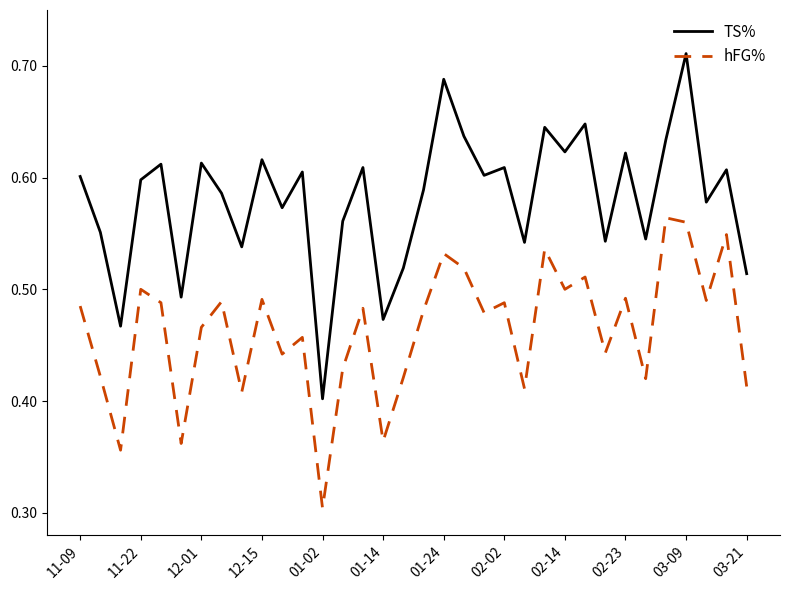

List the series in order of their overall mean, highest first.

TS%, hFG%